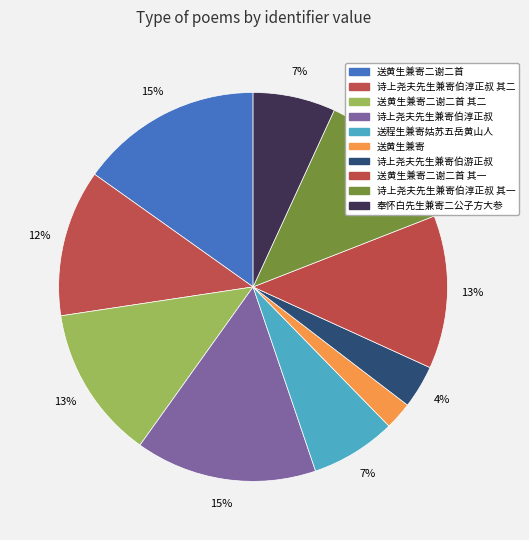

How many slices are in this pie chart?

10